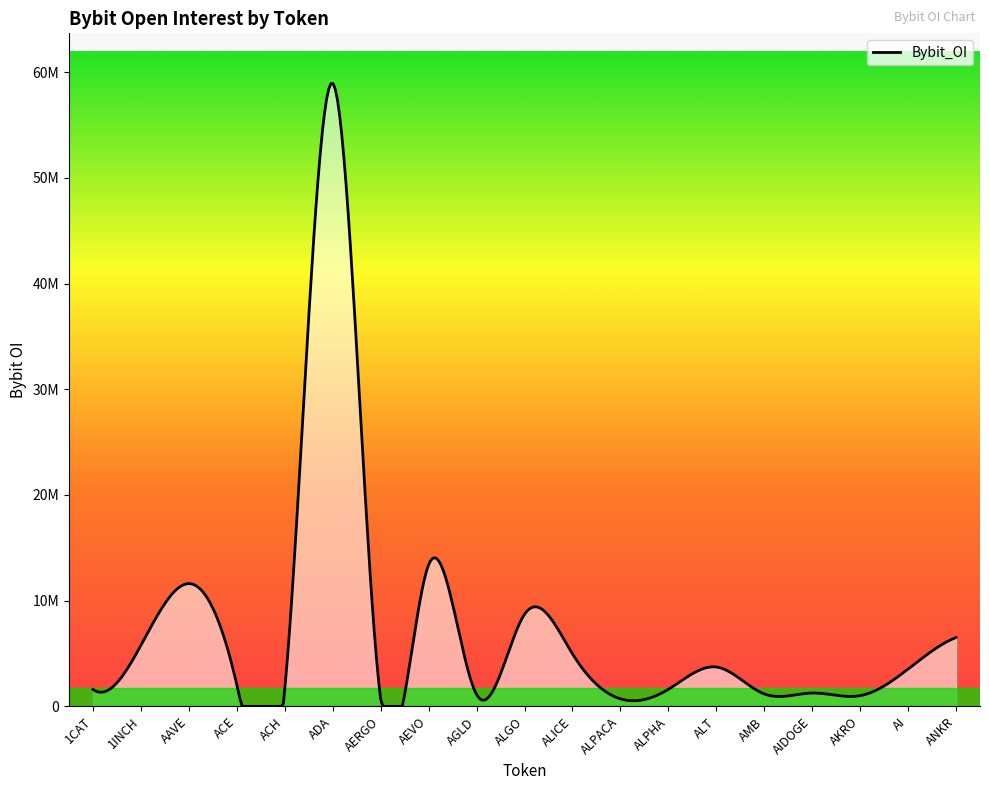

Does the chart display data point markers on the line(s)?

No